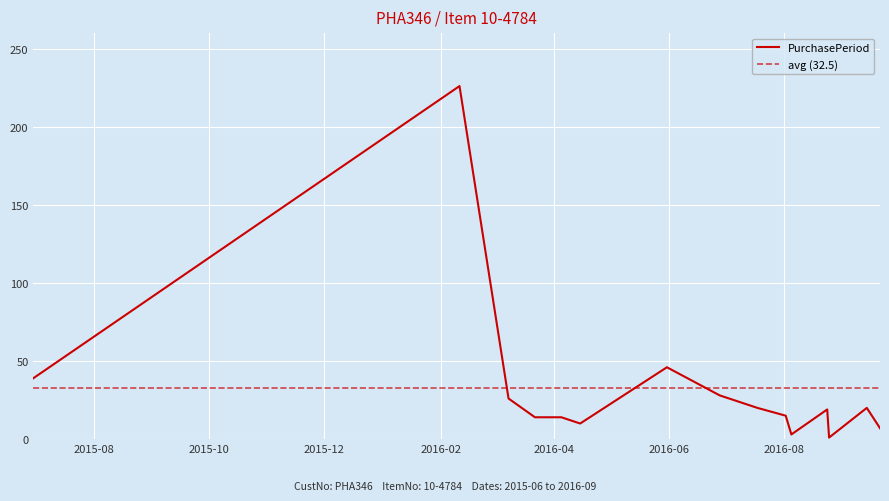

The value at 2016-02-11 is 226. True or false?

True